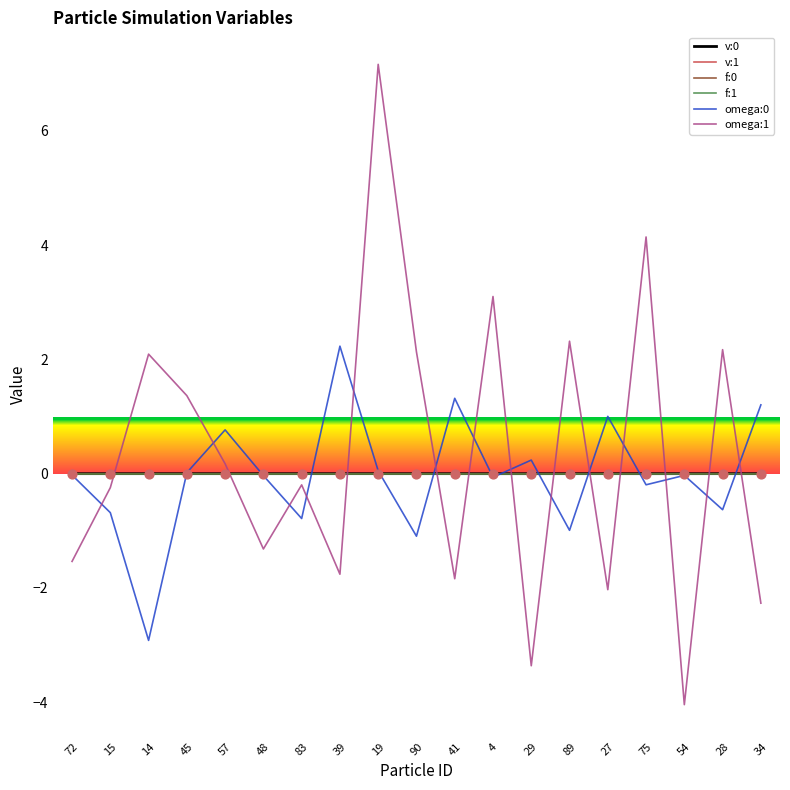

At how many categories does at least one series exceed 4?

2